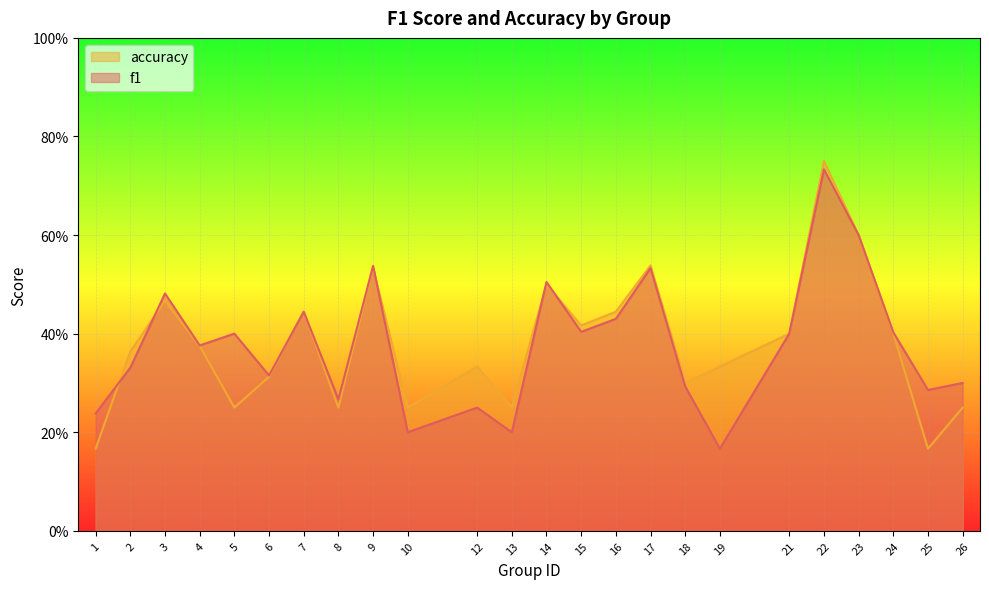

Is it true that accuracy equals 0.4 at 7?

True